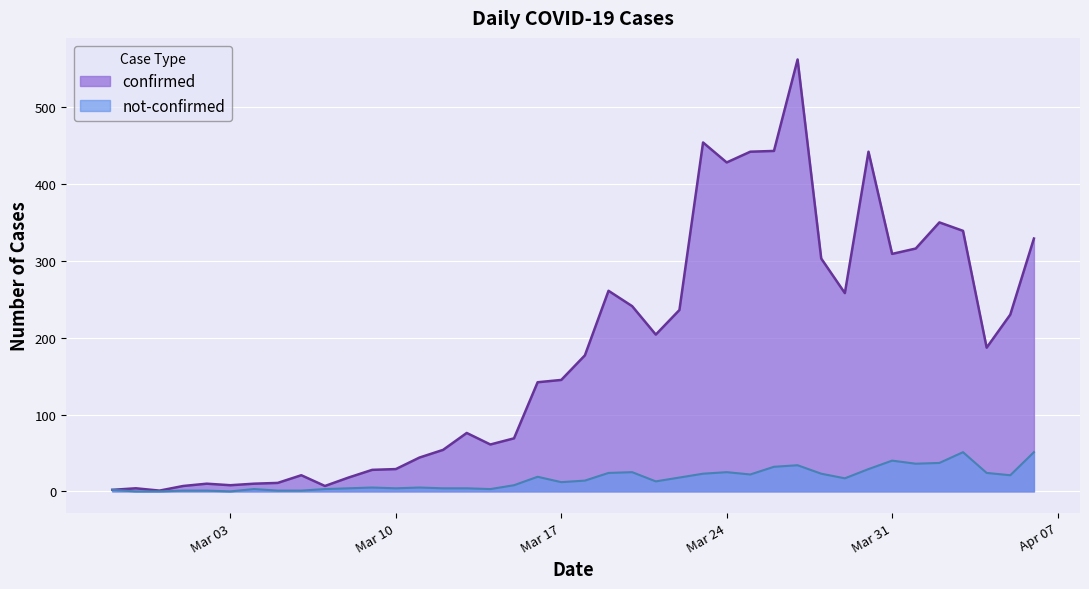

List the series in order of their overall mean, lowest first.

not-confirmed, confirmed